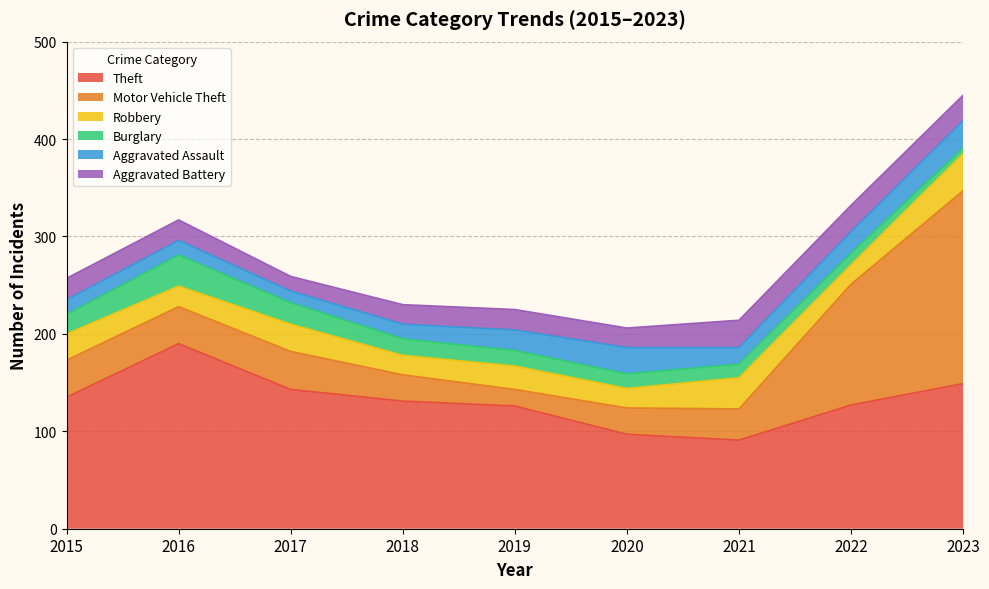

Is the value of Theft at 2021 greater than the value of Aggravated Assault at 2023?

Yes